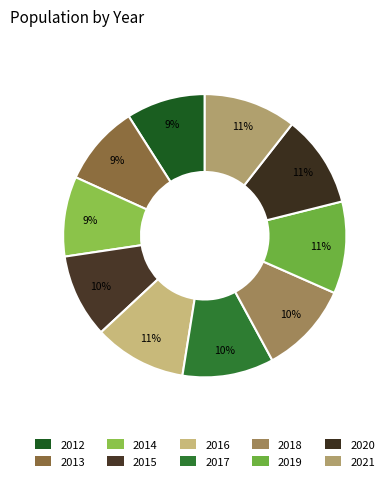

Which category has the smallest portion of the pie?

2012